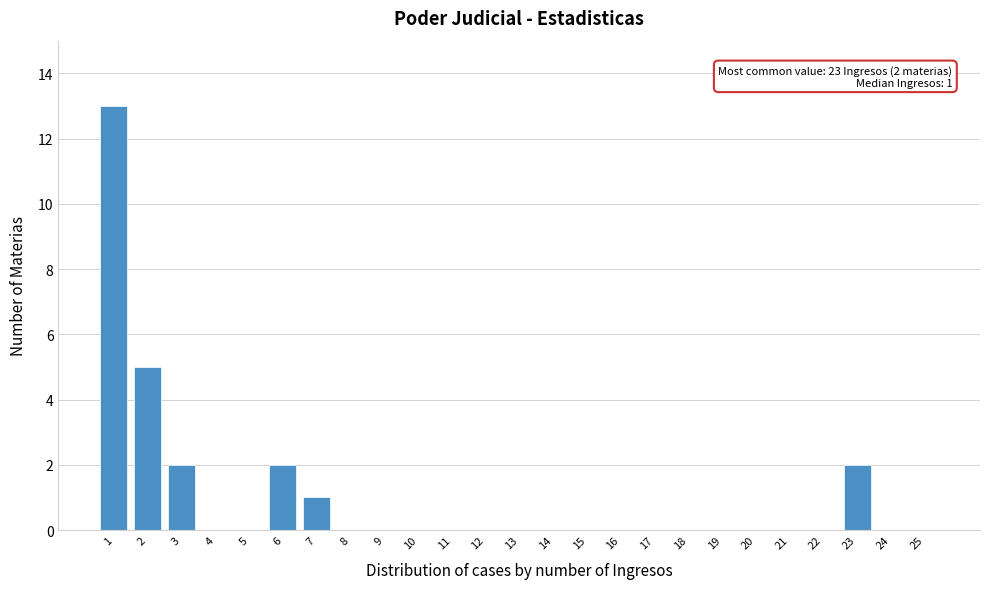

Reading left to right, extract all data points from this chart.

1=13	2=5	3=2	4=0	5=0	6=2	7=1	8=0	9=0	10=0	11=0	12=0	13=0	14=0	15=0	16=0	17=0	18=0	19=0	20=0	21=0	22=0	23=2	24=0	25=0